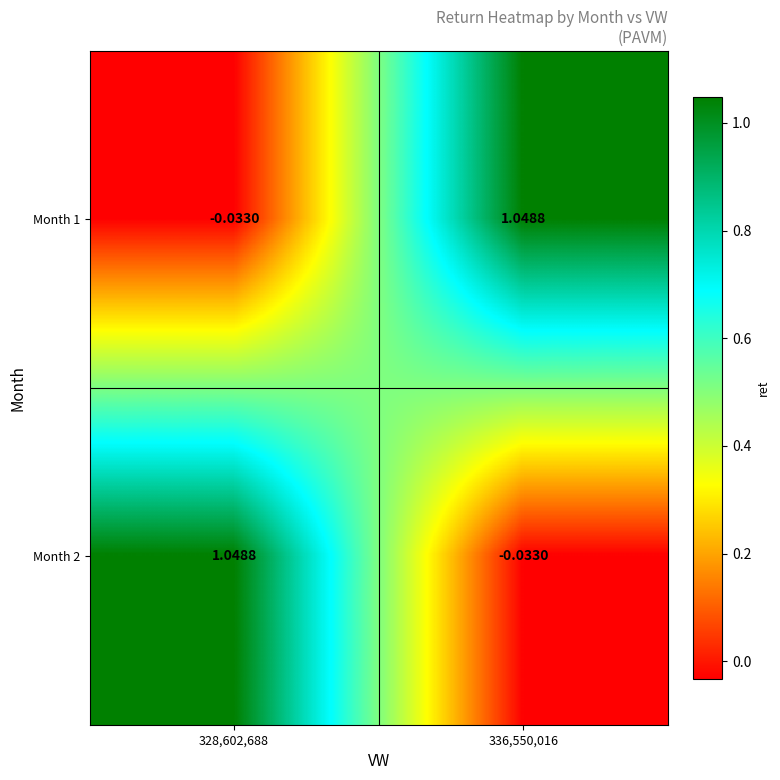

Is the value of Month 1 at 328,602,688 greater than the value of Month 2 at 328,602,688?

No